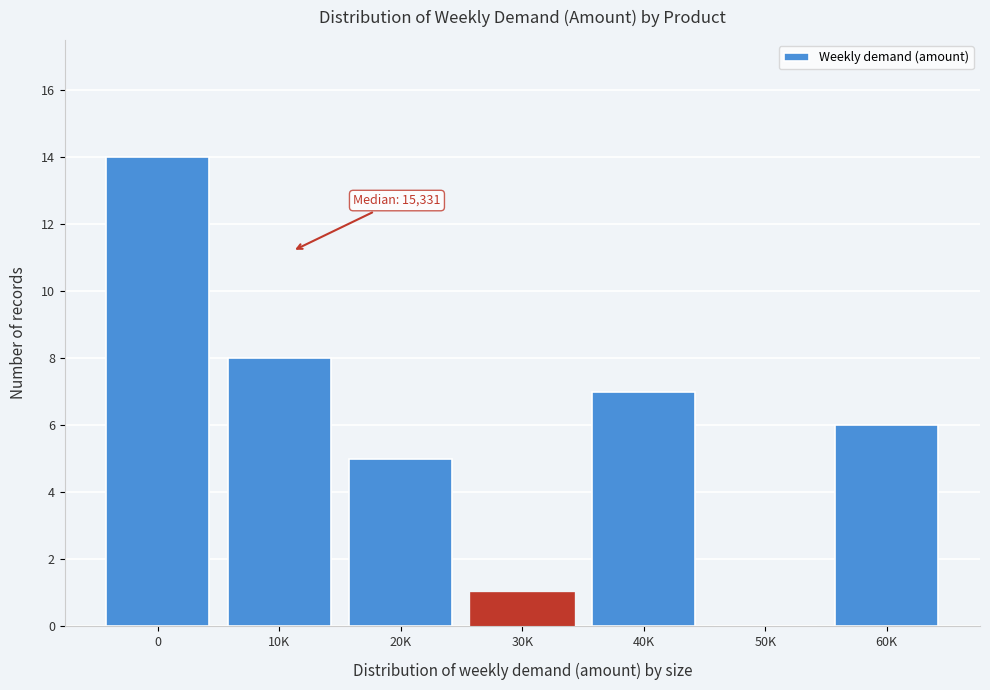

Reading left to right, what are all the values shown in this chart?

0=14	10K=8	20K=5	30K=1	40K=7	50K=0	60K=6